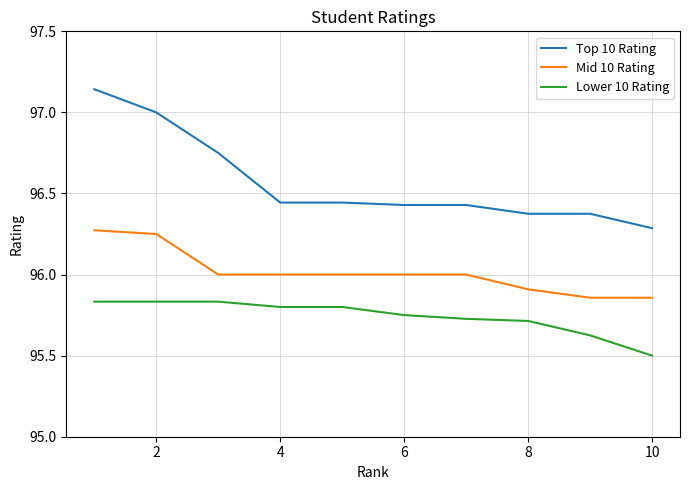

True or false: Mid 10 Rating and Lower 10 Rating intersect in this chart.

False